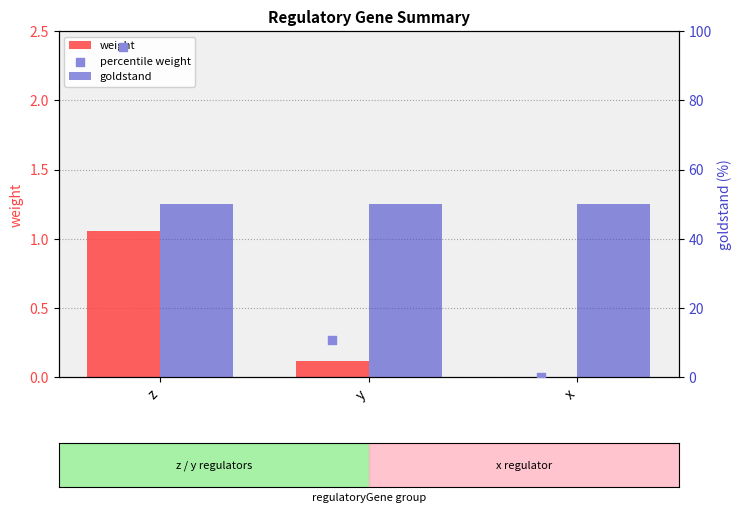

Which series has the largest total across all categories?

goldstand